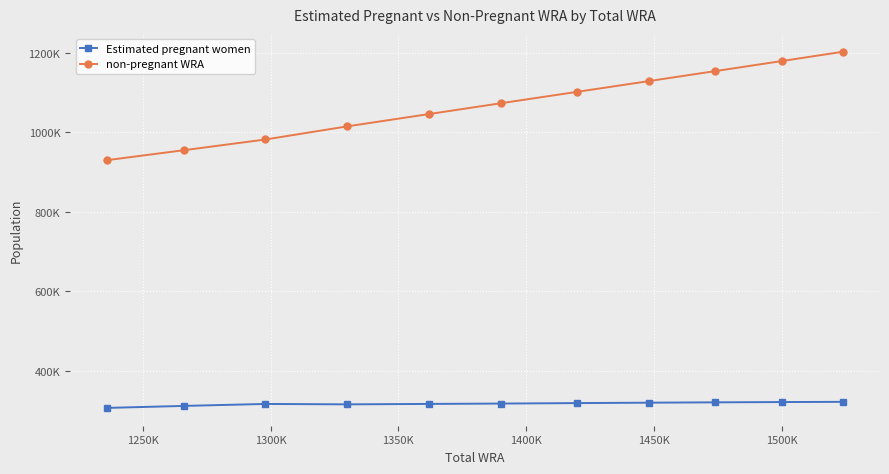

Which series has the widest spread of values?

non-pregnant WRA